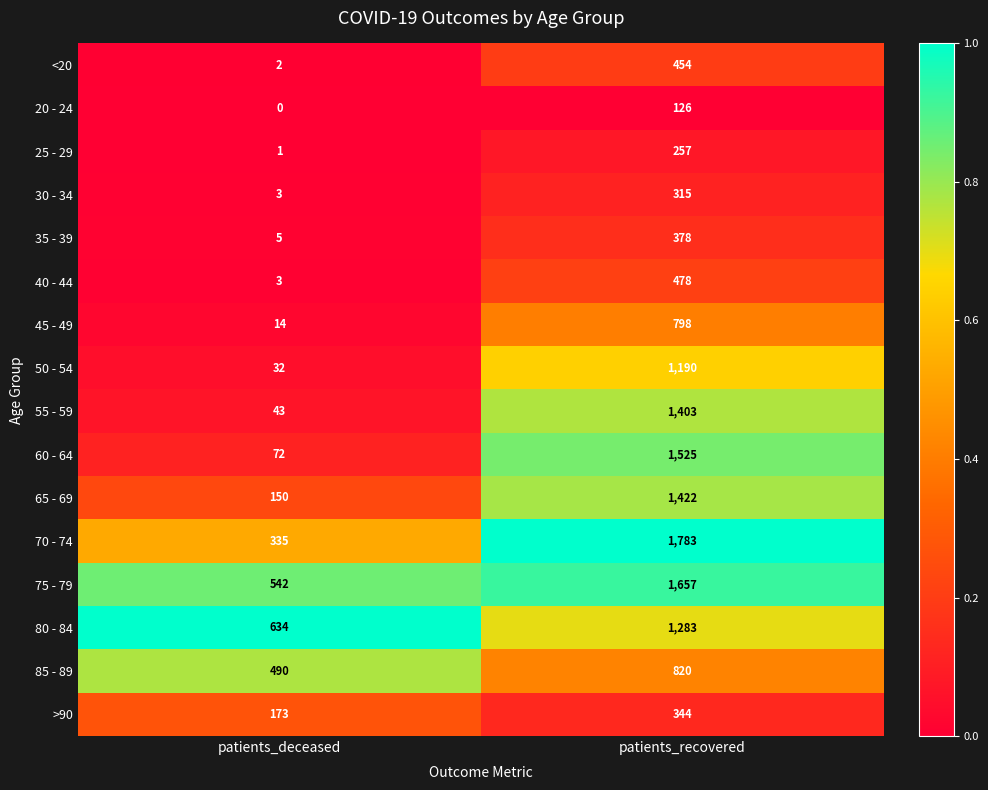

Which category has the highest value in the 20 - 24 series?

patients_recovered